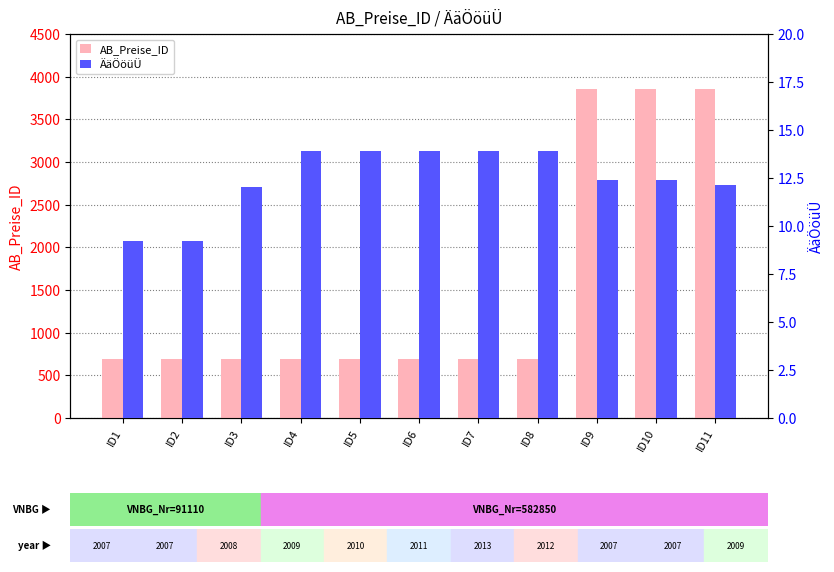

What is the total value across all series at ID2?

698.2